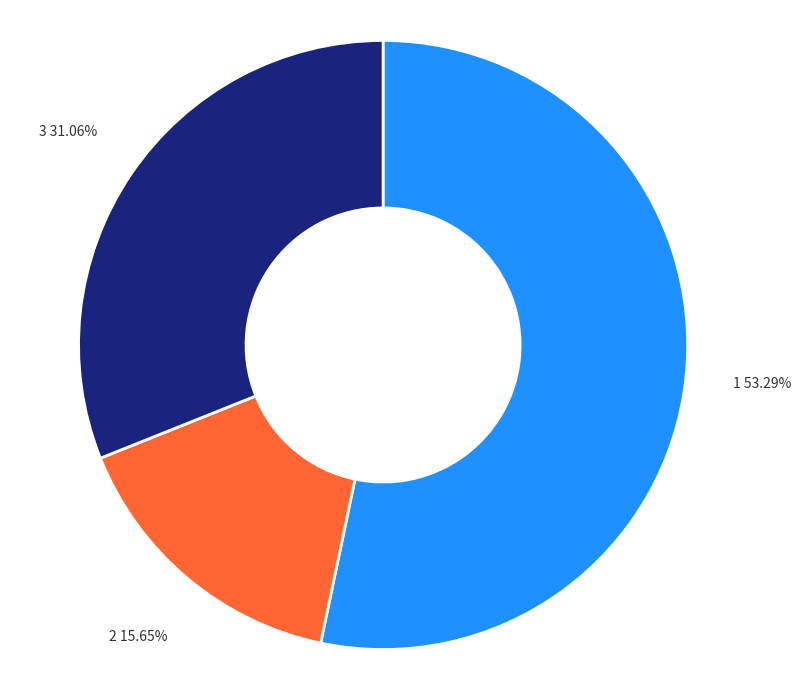

Is there any slice that represents more than half of the pie?

Yes